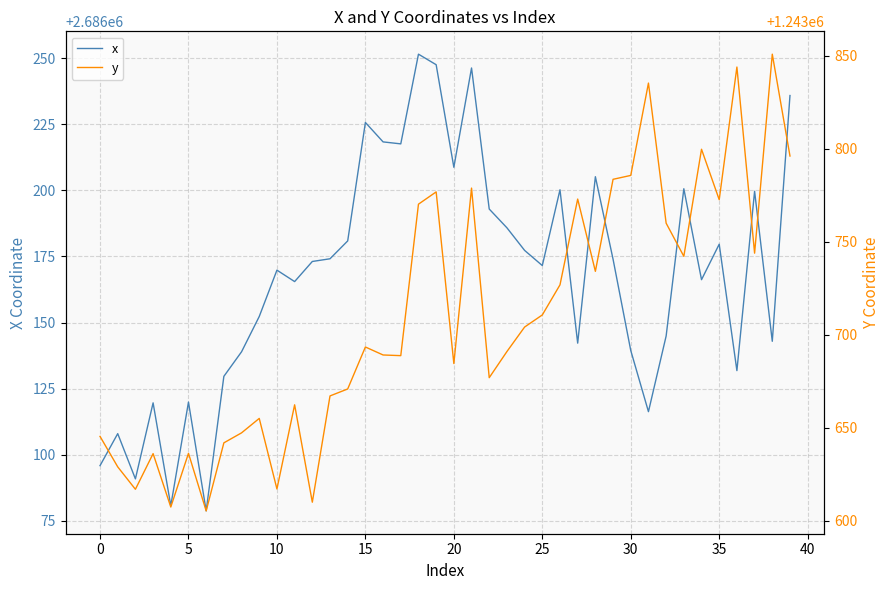

Which series has the largest total across all categories?

x